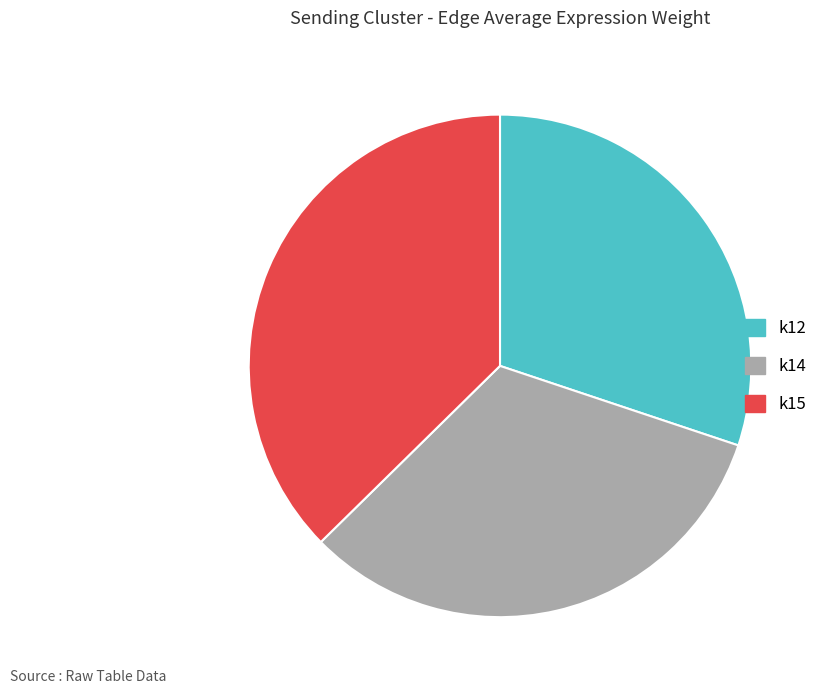

Does any single category account for the majority?

No